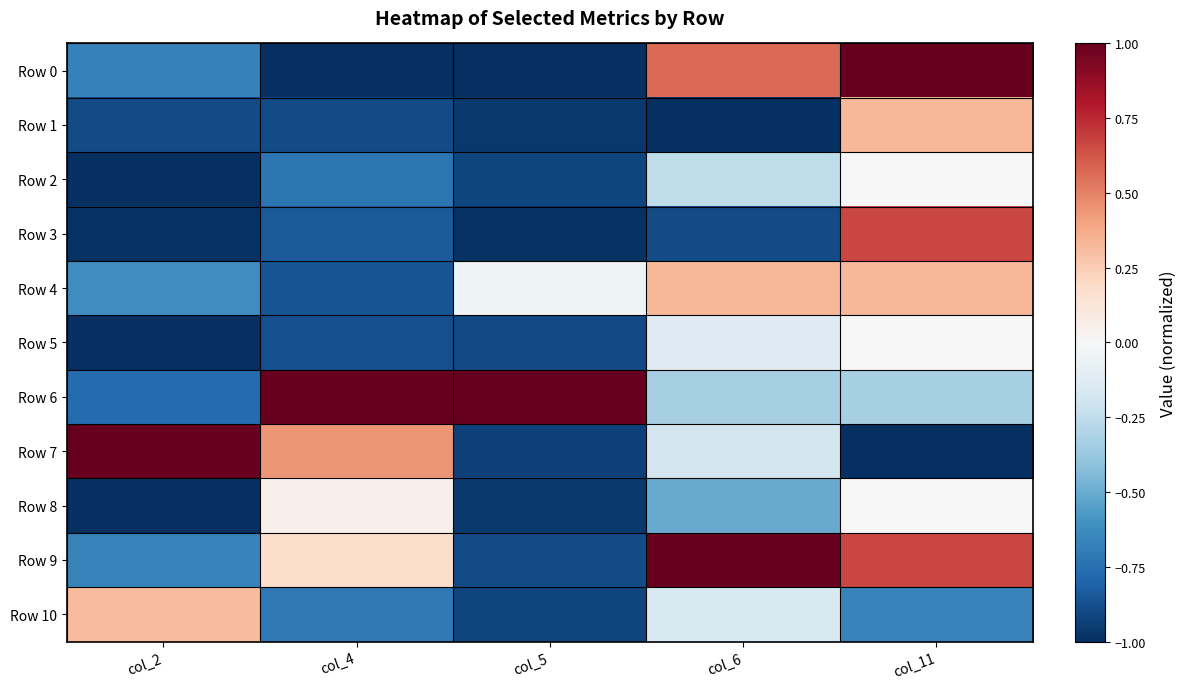

Which has a higher value, col_6 or col_4?

col_6